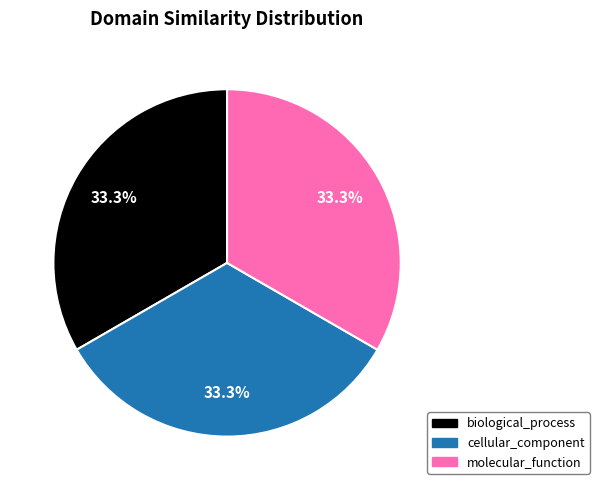

What percentage is NOT represented by biological_process?

66.7%